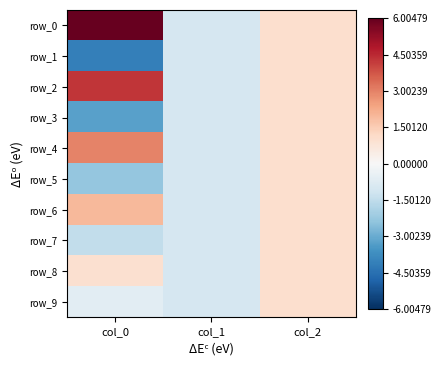

The value of row_9 at col_1 is -0.7. True or false?

False